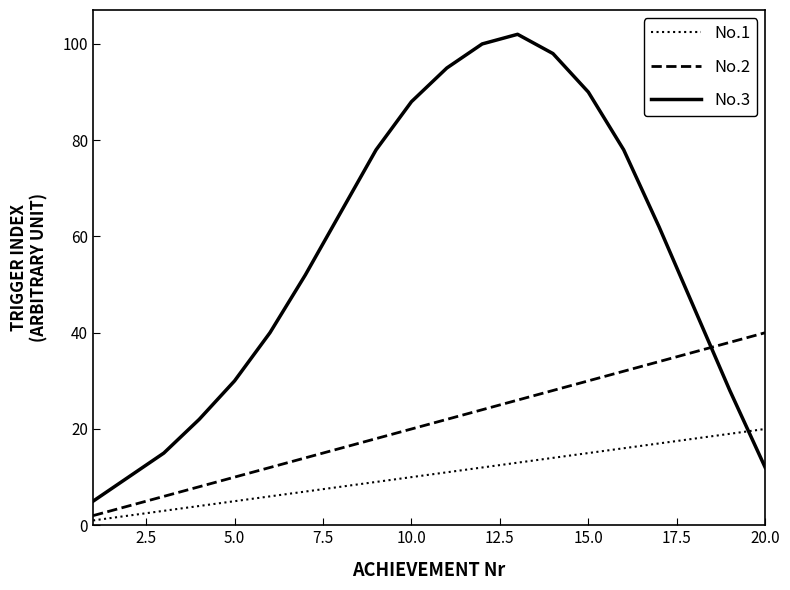

Which series has the widest spread of values?

No.3